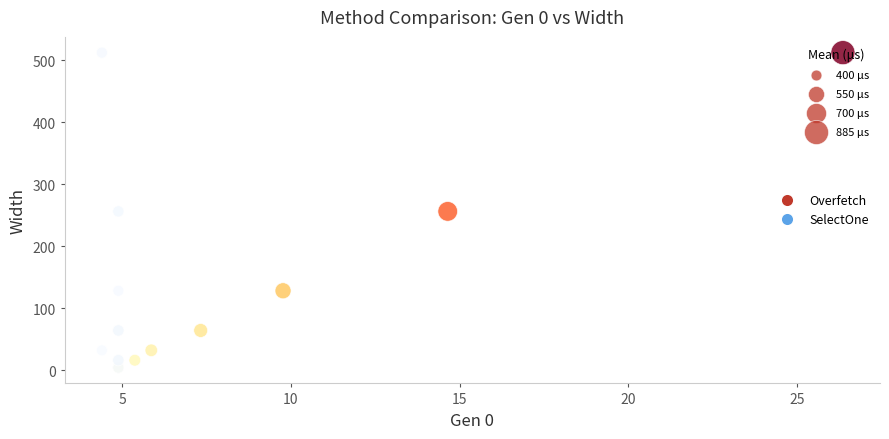

What are all the series names shown in the legend?

Overfetch, SelectOne